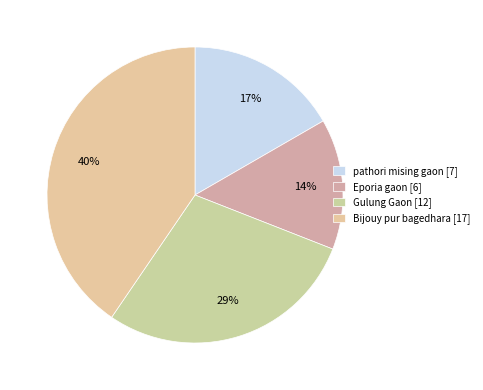

Is Eporia gaon the majority of the pie?

No